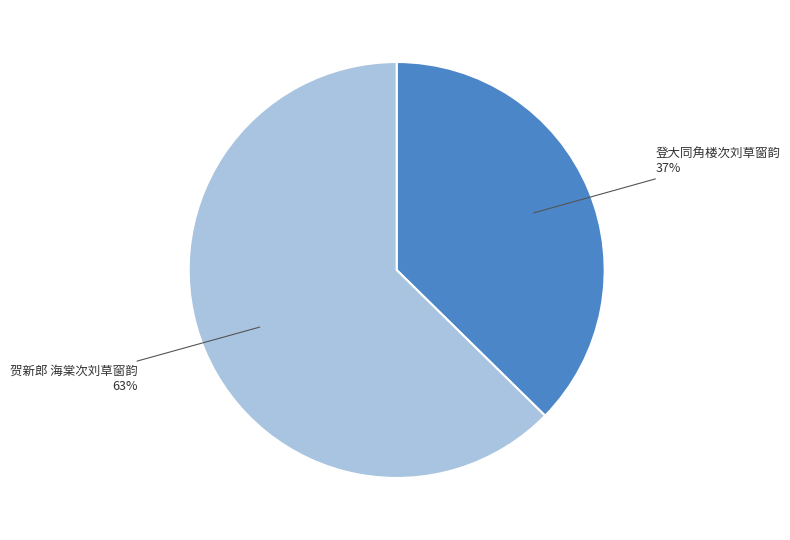

Which category has the biggest portion of the pie?

贺新郎 海棠次刘草窗韵